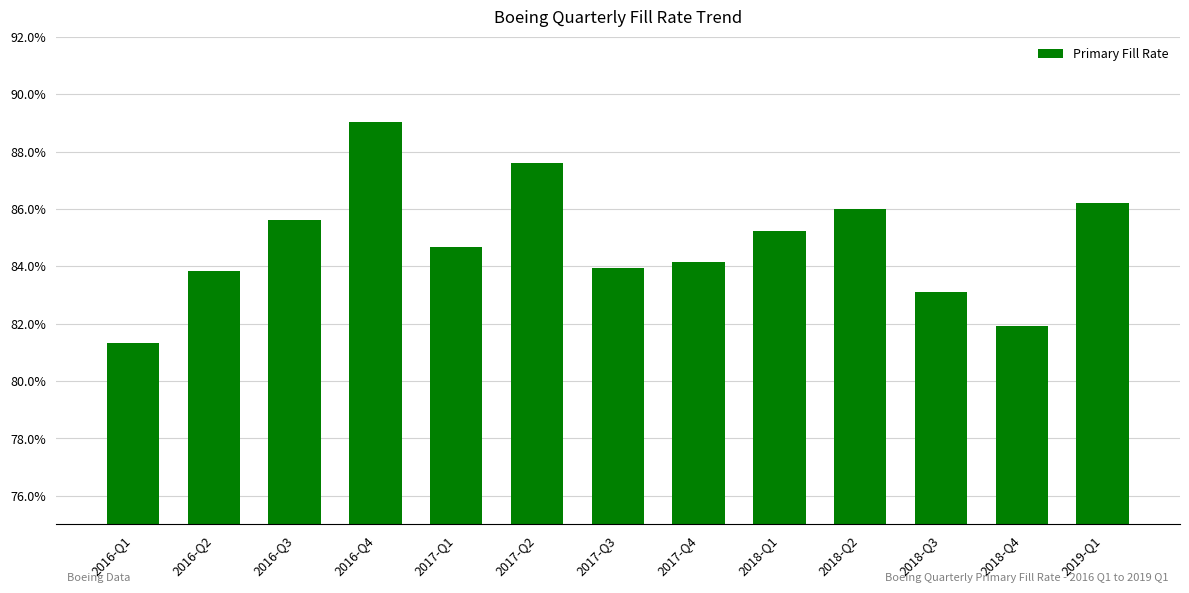

The value at 2017-Q4 is 1.2. True or false?

False